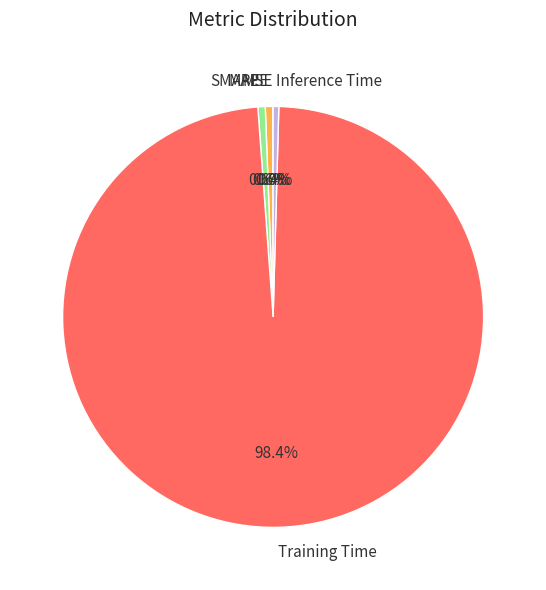

The Training Time slice represents 85% of the pie. True or false?

False